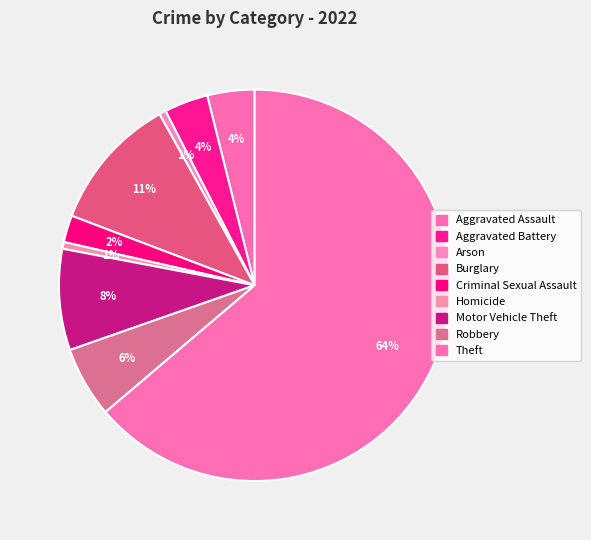

Count the number of slices in the pie.

9